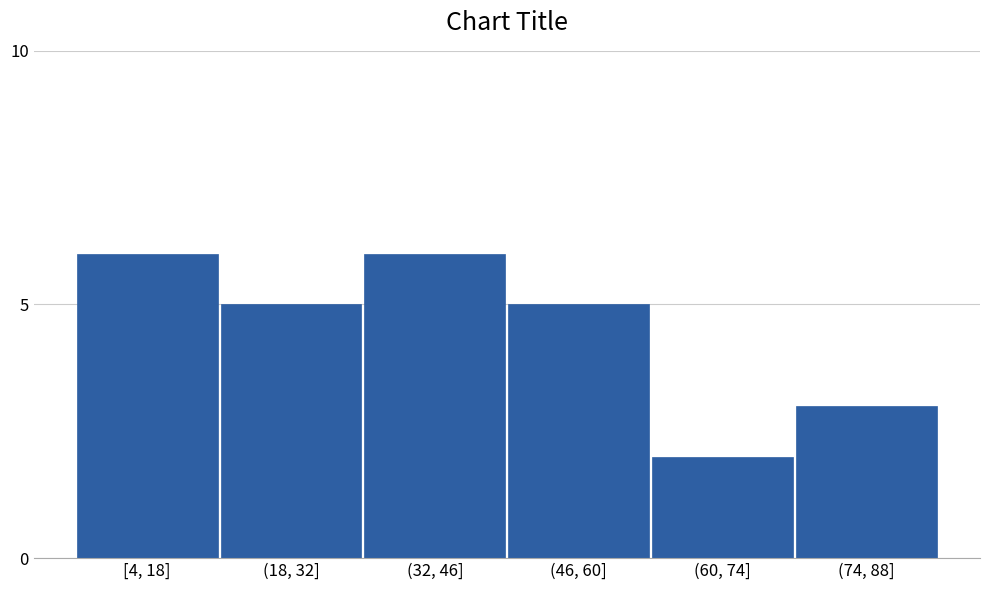

Reading right to left, list all the values displayed in this chart.

3	2	5	6	5	6